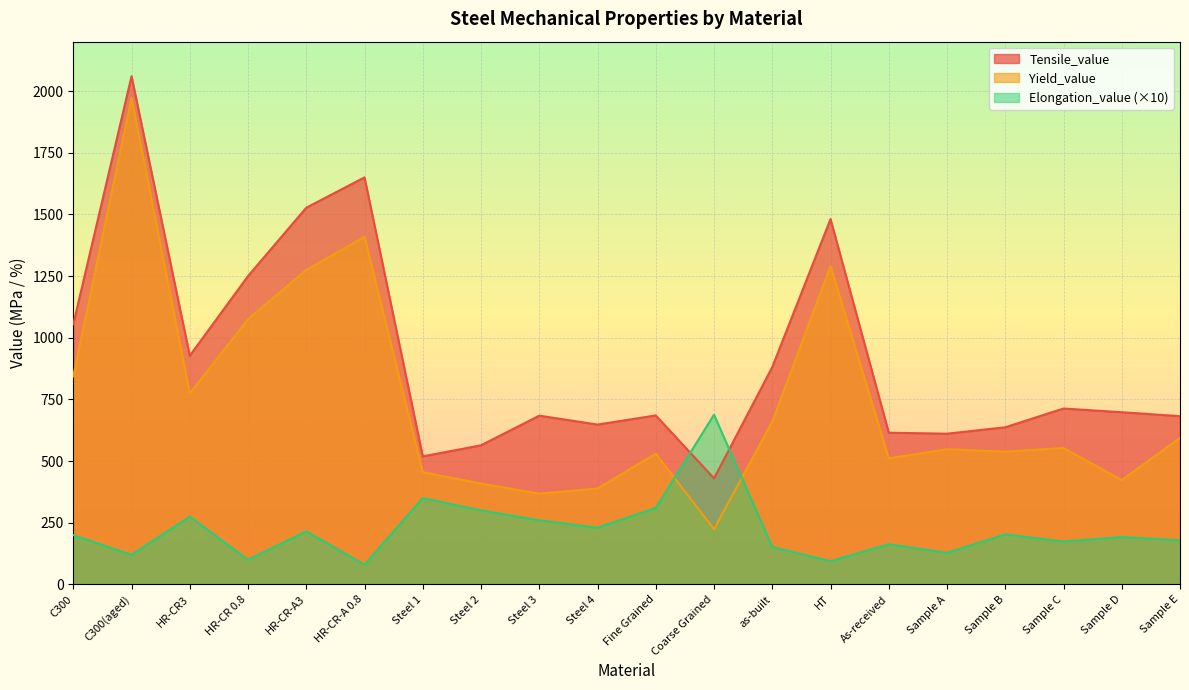

Which has a higher value, Steel 2 or Steel 1?

Steel 2